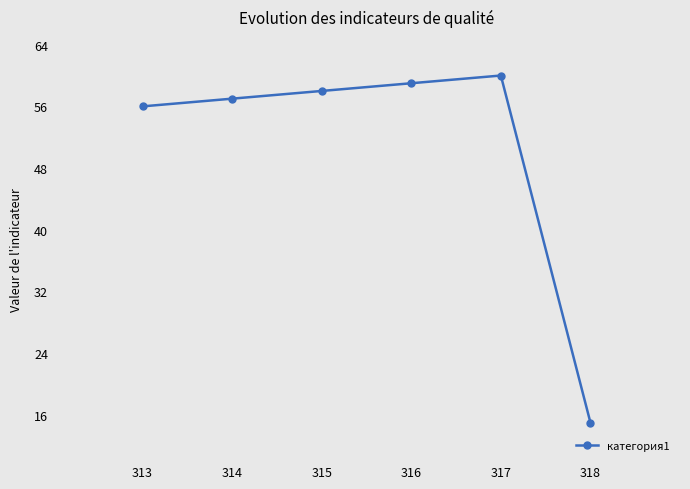

At which category does the chart reach its minimum across all series?

318